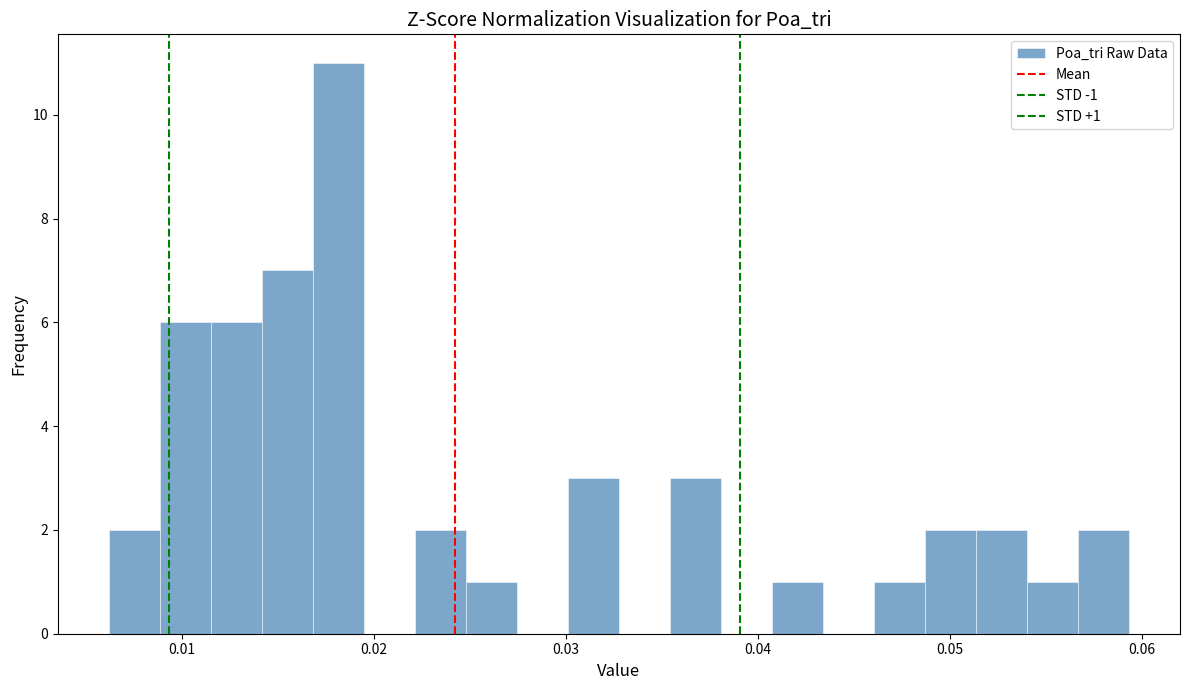

Around what value on the x-axis is the tallest bar? Give the approximate position of its centre, as read against the axis.

0.018